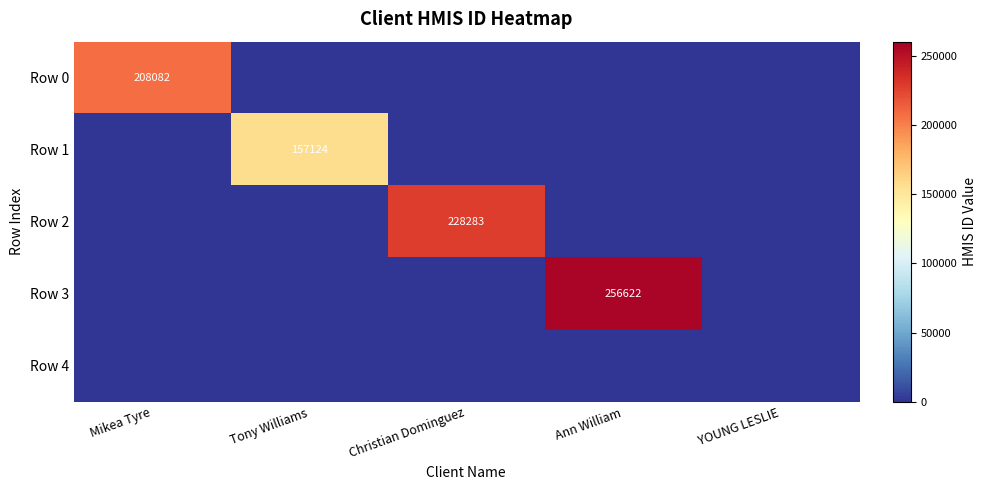

What is the total value across all series at Tony Williams?

157124